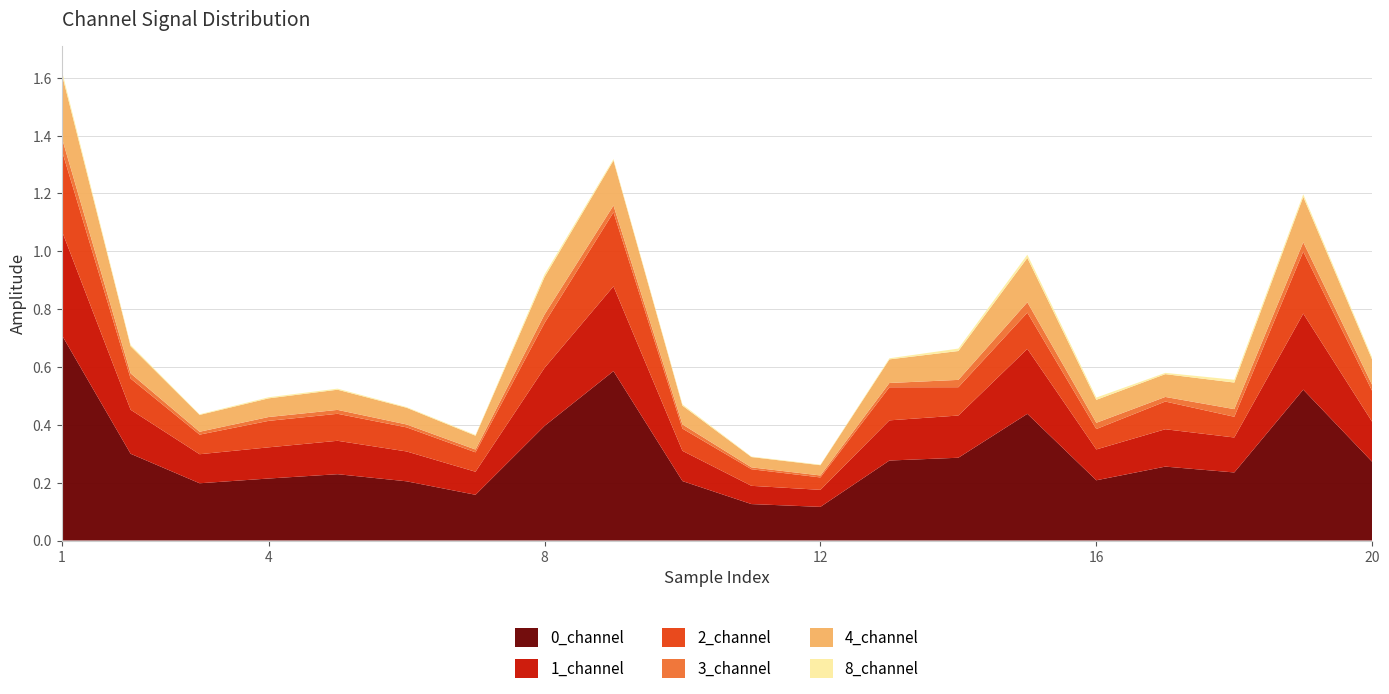

Reading right to left, transcribe all the data shown in this chart.

0_channel: 20=0.3	19=0.5	18=0.2	17=0.3	16=0.2	15=0.4	14=0.3	13=0.3	12=0.1	11=0.1	10=0.2	9=0.6	8=0.4	7=0.2	6=0.2	5=0.2	4=0.2	3=0.2	2=0.3	1=0.7
1_channel: 20=0.1	19=0.3	18=0.1	17=0.1	16=0.1	15=0.2	14=0.1	13=0.1	12=0.1	11=0.1	10=0.1	9=0.3	8=0.2	7=0.1	6=0.1	5=0.1	4=0.1	3=0.1	2=0.2	1=0.4
2_channel: 20=0.1	19=0.2	18=0.1	17=0.1	16=0.1	15=0.1	14=0.1	13=0.1	12=0.0	11=0.1	10=0.1	9=0.3	8=0.2	7=0.1	6=0.1	5=0.1	4=0.1	3=0.1	2=0.1	1=0.3
3_channel: 20=0.0	19=0.0	18=0.0	17=0.0	16=0.0	15=0.0	14=0.0	13=0.0	12=0.0	11=0.0	10=0.0	9=0.0	8=0.0	7=0.0	6=0.0	5=0.0	4=0.0	3=0.0	2=0.0	1=0.0
4_channel: 20=0.1	19=0.2	18=0.1	17=0.1	16=0.1	15=0.2	14=0.1	13=0.1	12=0.0	11=0.0	10=0.1	9=0.2	8=0.1	7=0.0	6=0.1	5=0.1	4=0.1	3=0.1	2=0.1	1=0.2
8_channel: 20=0.0	19=0.0	18=0.0	17=0.0	16=0.0	15=0.0	14=0.0	13=0.0	12=0.0	11=0.0	10=0.0	9=0.0	8=0.0	7=0.0	6=0.0	5=0.0	4=0.0	3=0.0	2=0.0	1=0.0